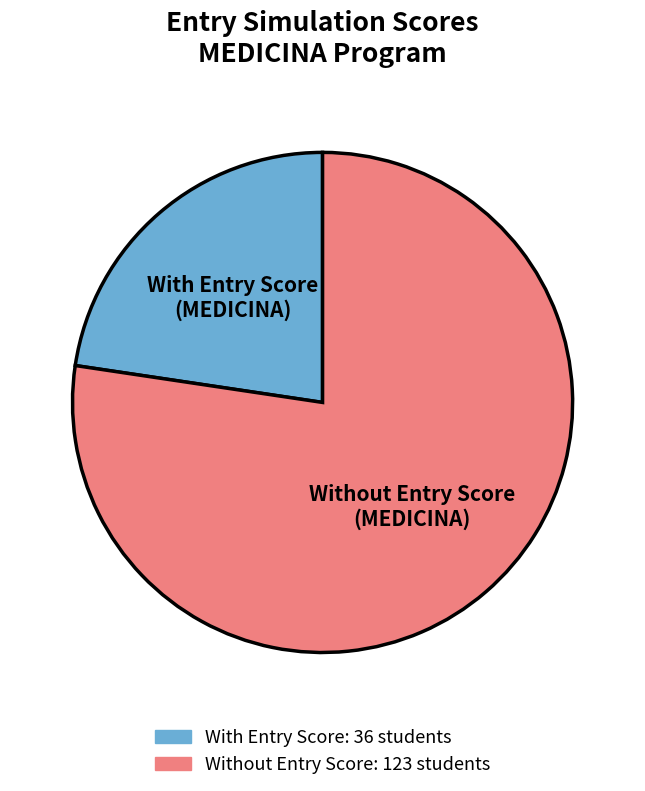

How many segments does this pie chart have?

2